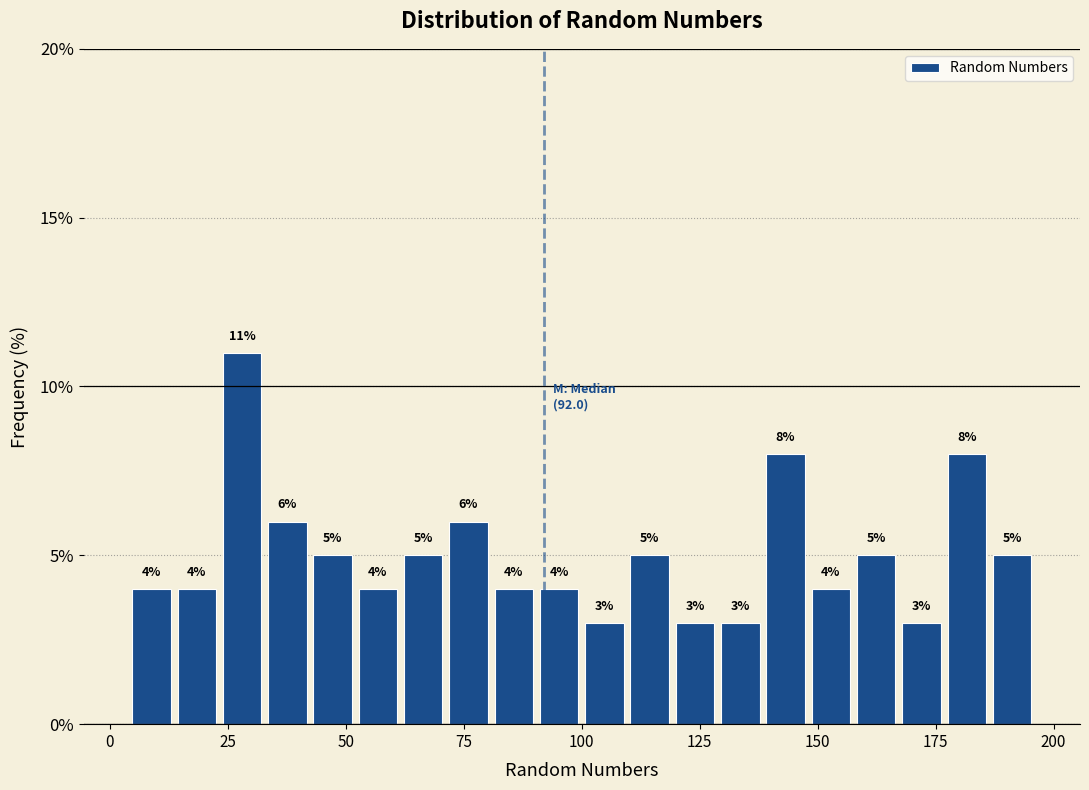

Around what value on the x-axis is the tallest bar? Give the approximate position of its centre, as read against the axis.

30